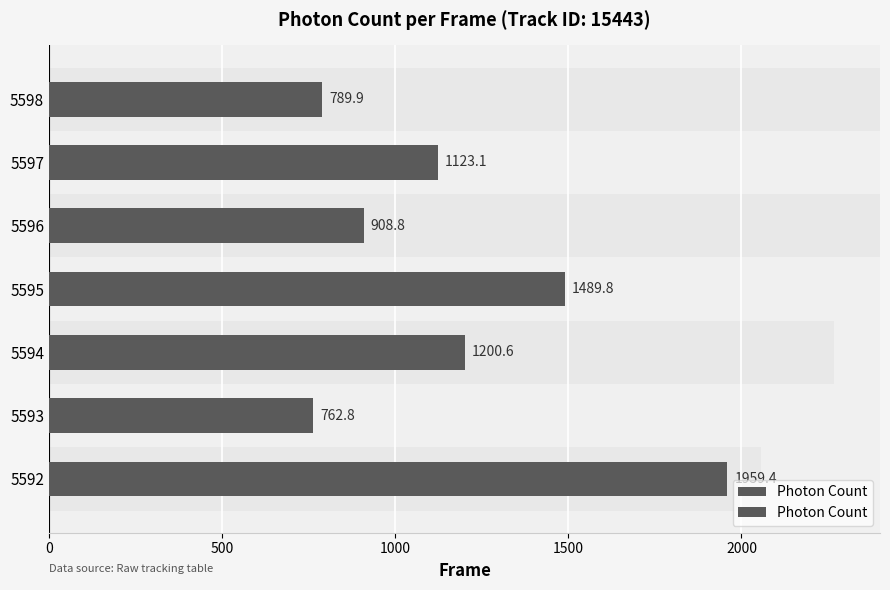

How many data points are less than 1123?

3